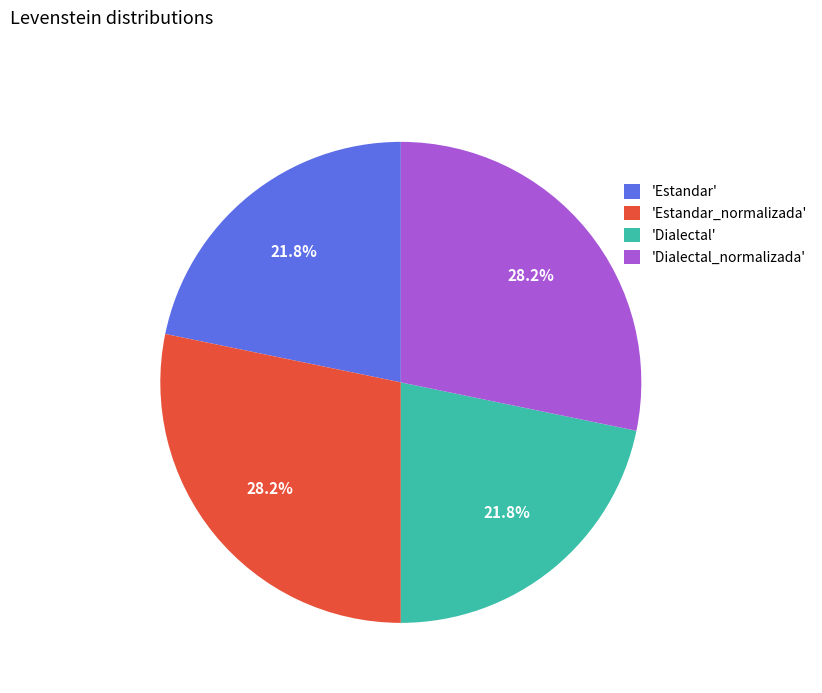

Is there any slice that represents more than half of the pie?

No